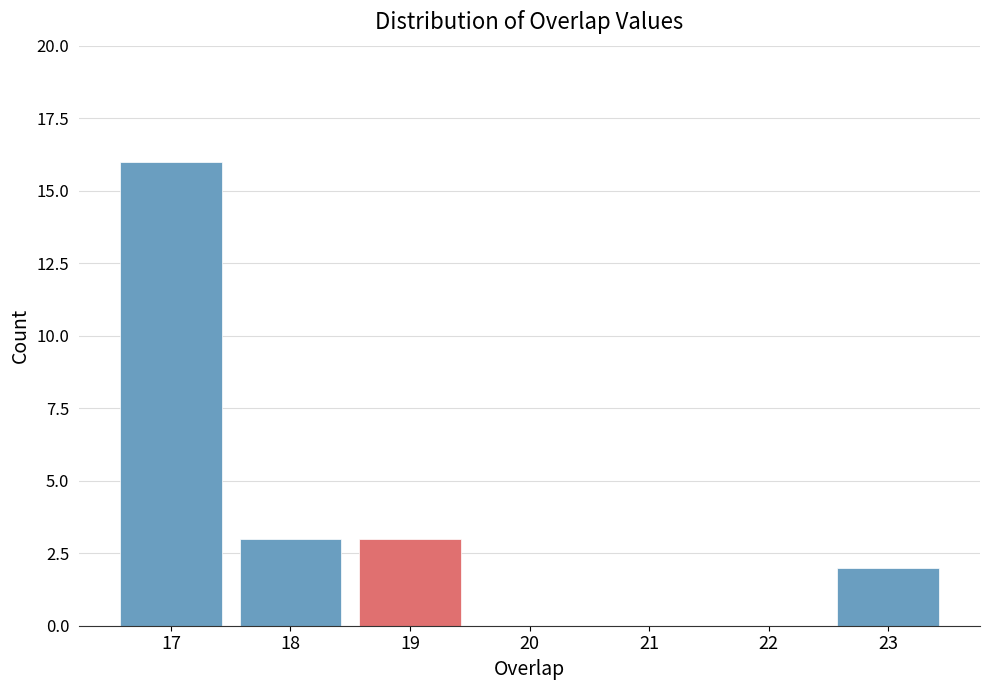

Reading left to right, transcribe all the data shown in this chart.

17=16	18=3	19=3	20=0	21=0	22=0	23=2